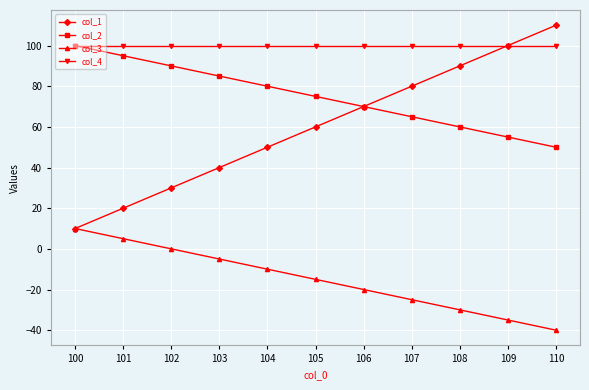

True or false: col_4 has a value of 100 at 106.

True